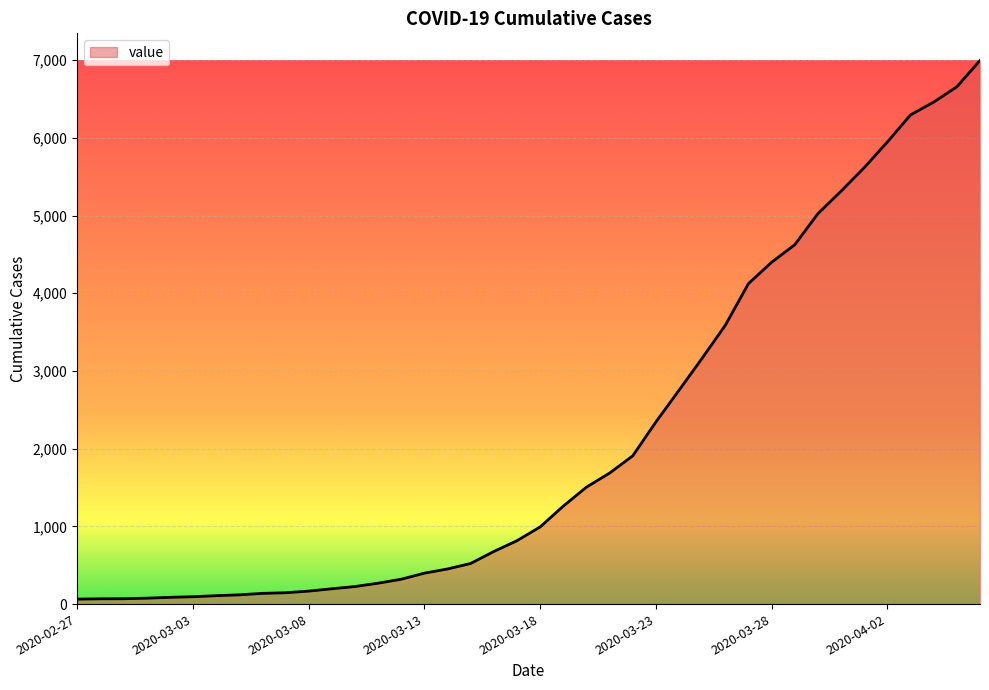

What is the greatest value displayed?

6995